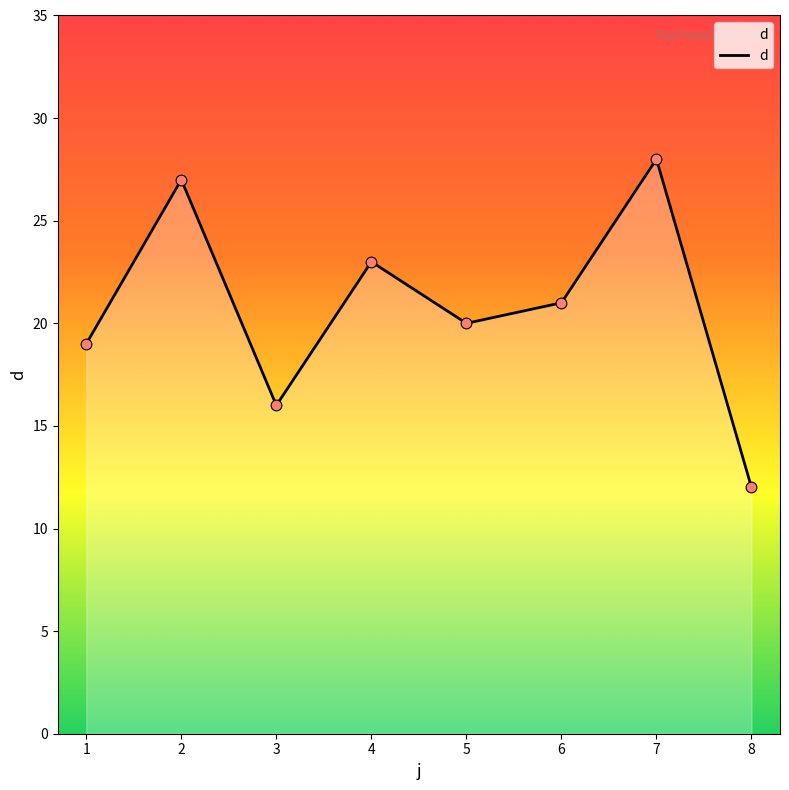

Between 1 and 7, which is larger?

7